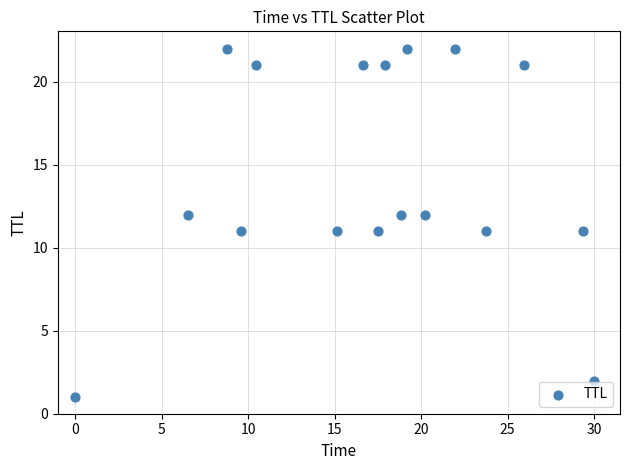

What is the range of Y values (max minus min)?

21